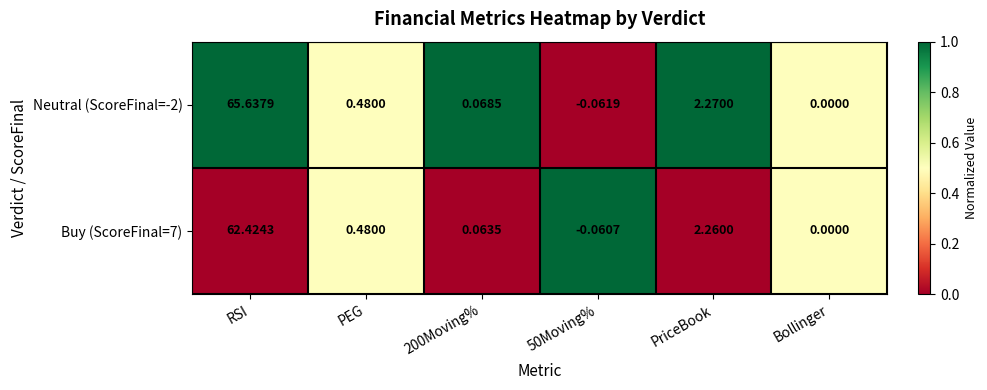

Is the value of Neutral (ScoreFinal=-2) at 200Moving% greater than the value of Buy (ScoreFinal=7) at 200Moving%?

Yes